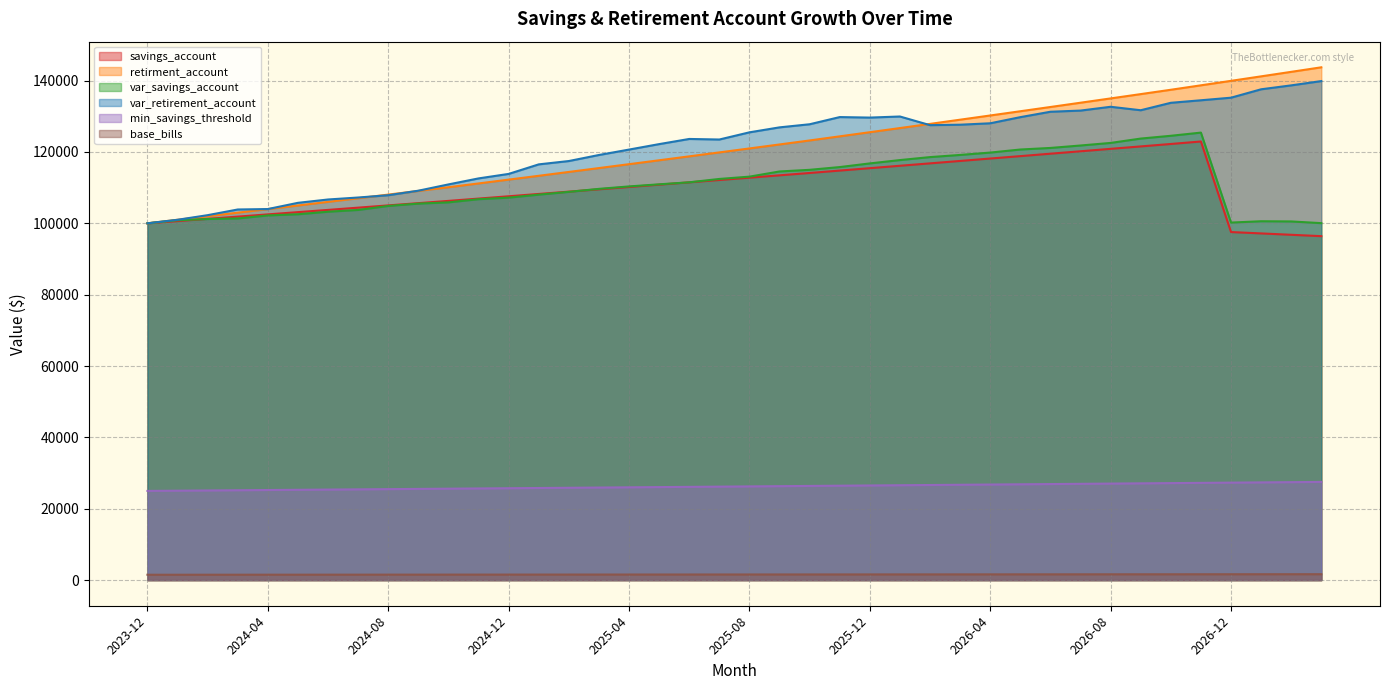

What is the sum of the base_bills values at 2025-09 and 2026-07?

3198.6